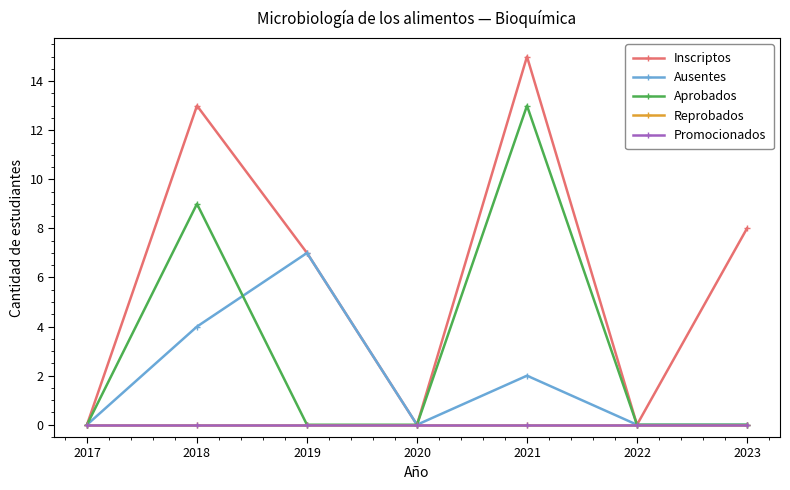

Is this an area chart (filled region under the line)?

No